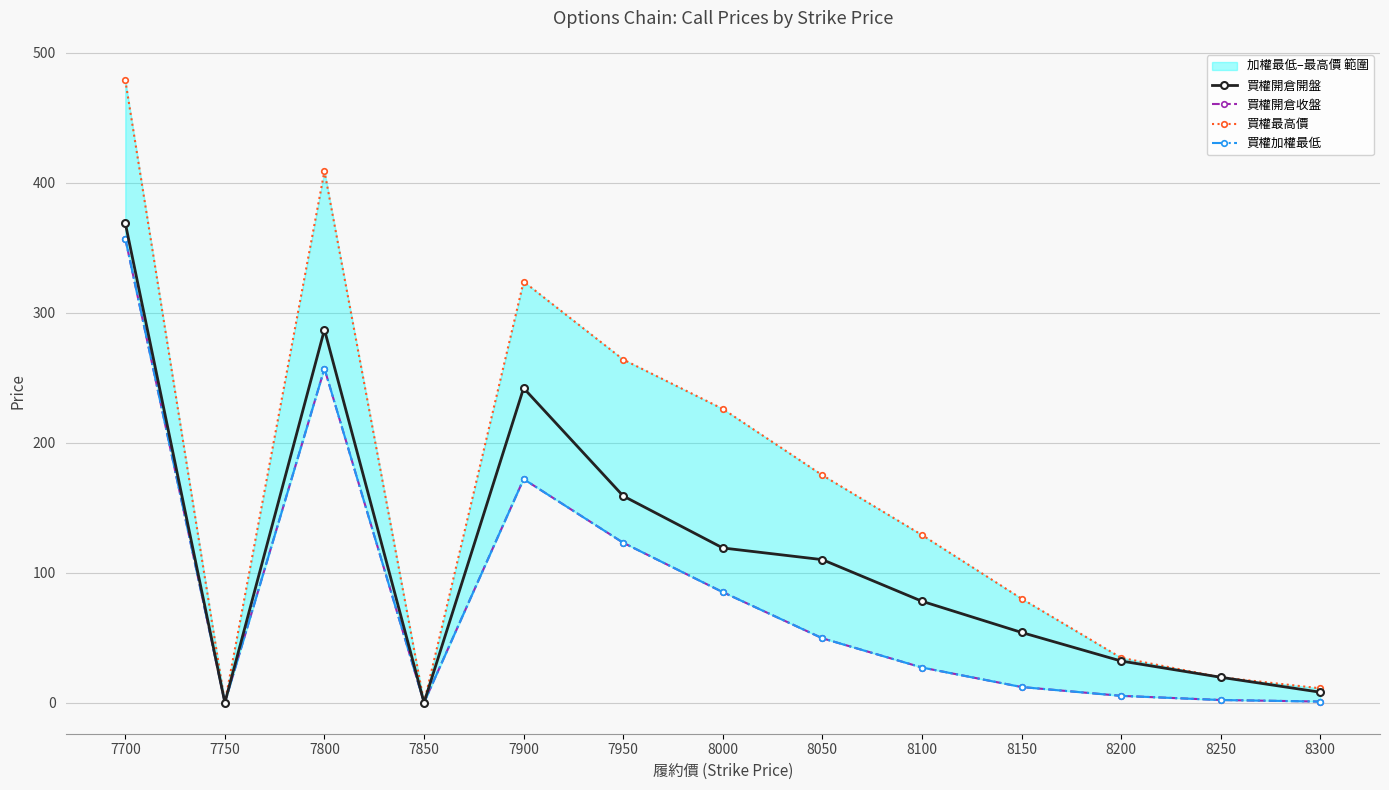

True or false: 買權最高價 has more than 0 points higher than both neighbors.

True